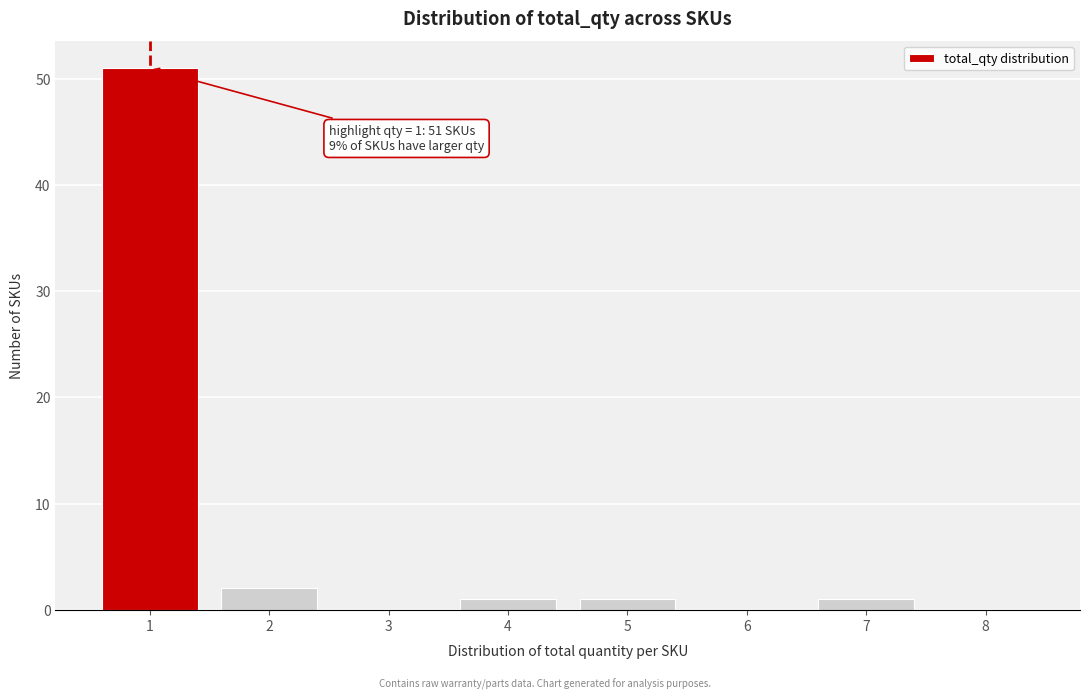

Over which range of the x-axis is the bar tallest?

0.5 to 1.5